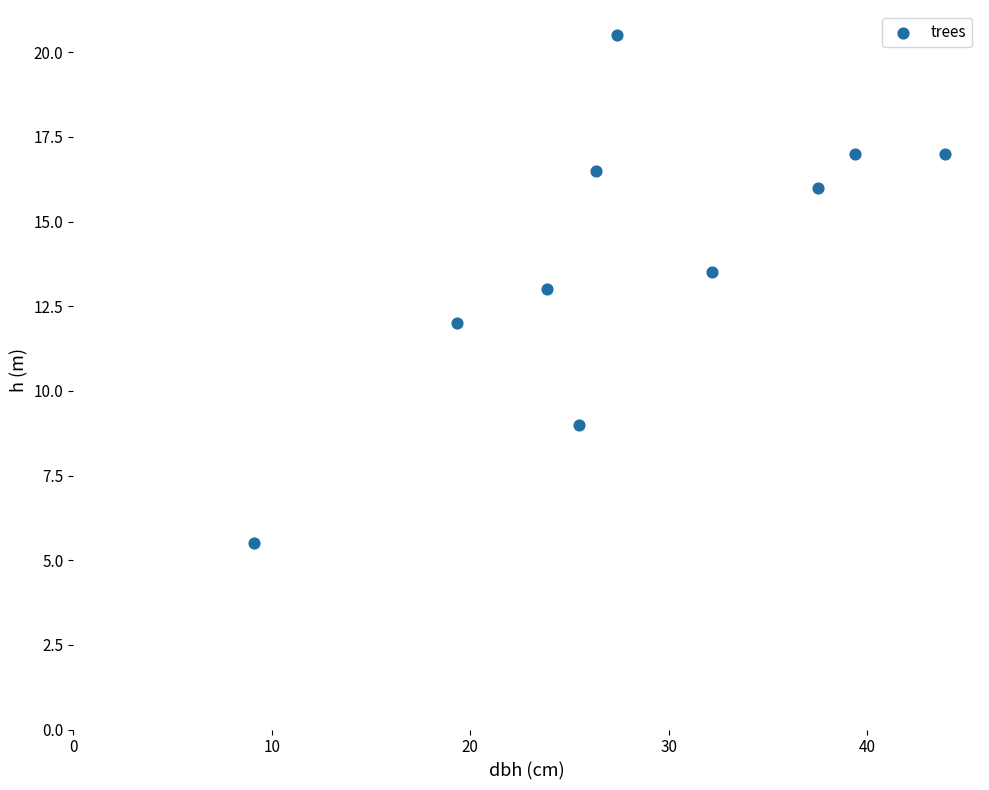

What is the range of Y values (max minus min)?

15.0